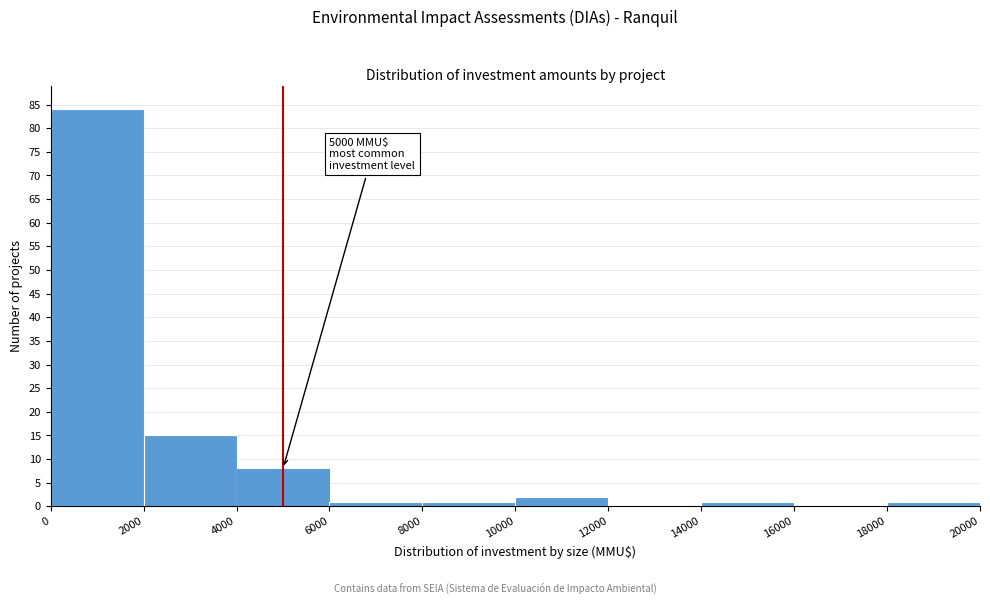

Over which range of the x-axis is the bar tallest?

0 to 2000